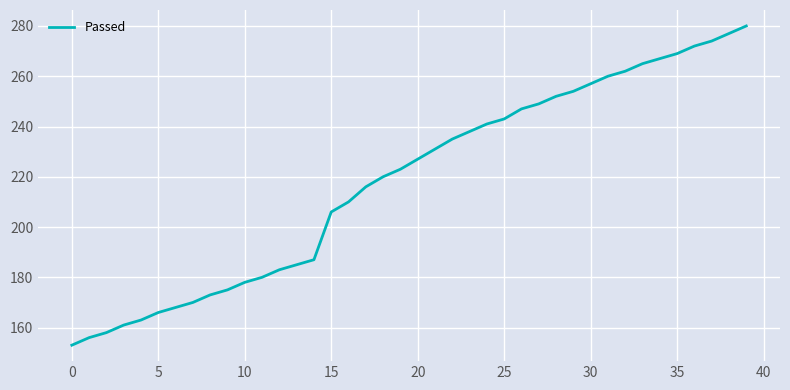

How many lines are shown in the chart?

1